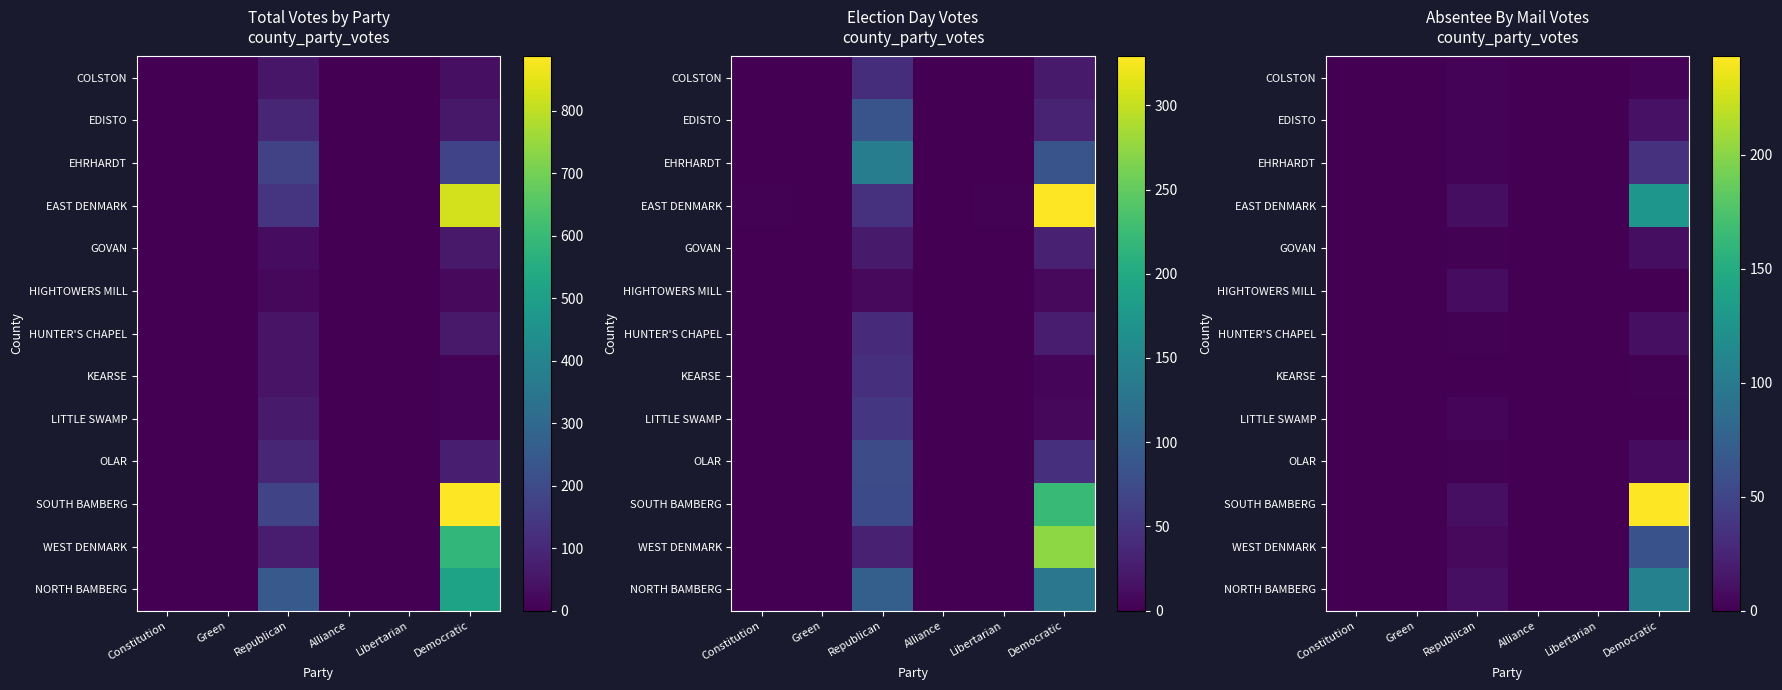

At which label does EDISTO reach its peak?

Democratic